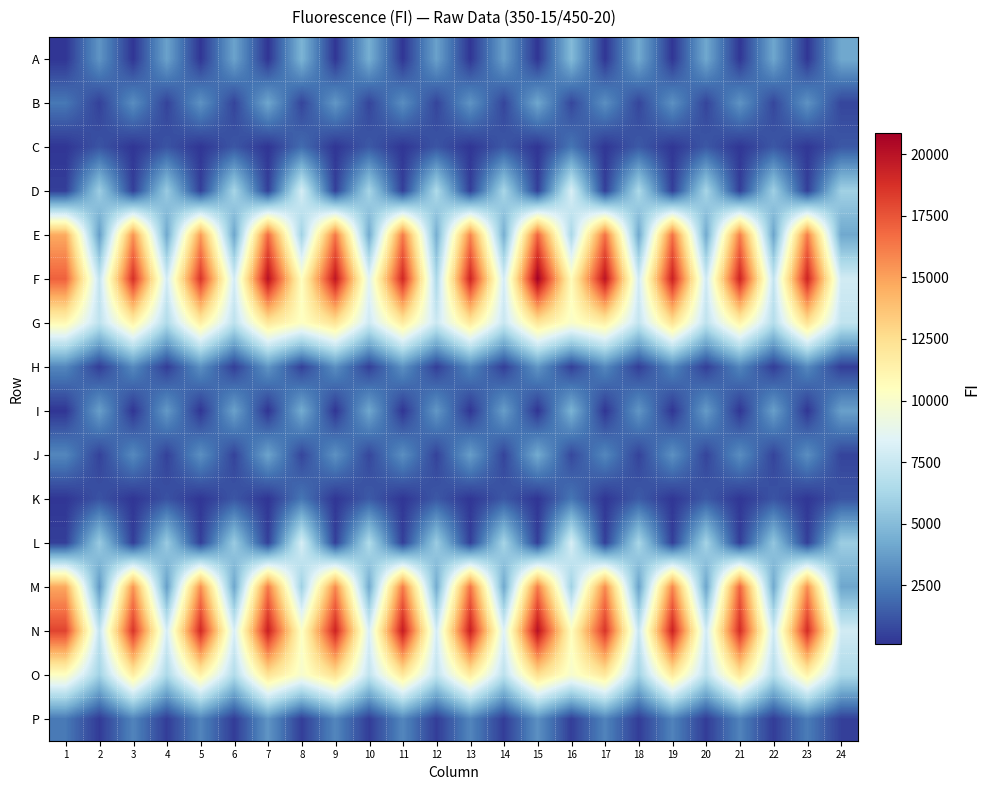

Reading left to right, transcribe all the data shown in this chart.

A: 1=141	2=3405	3=143	4=3904	5=141	6=3948	7=114	8=4641	9=148	10=4423	11=152	12=3862	13=148	14=3792	15=119	16=4916	17=159	18=4201	19=160	20=4144	21=158	22=4073	23=163	24=4139
B: 1=2337	2=516	3=3129	4=592	5=3312	6=619	7=4082	8=650	9=3500	10=636	11=3142	12=652	13=3375	14=659	15=4106	16=722	17=3189	18=671	19=3255	20=637	21=3366	22=709	23=3323	24=676
C: 1=150	2=1156	3=143	4=1144	5=150	6=1239	7=117	8=1946	9=152	10=1325	11=154	12=1190	13=153	14=1280	15=124	16=2273	17=167	18=1341	19=177	20=1279	21=174	22=1272	23=189	24=1268
D: 1=455	2=5851	3=464	4=5686	5=486	6=6254	7=494	8=8020	9=502	10=6226	11=476	12=6513	13=465	14=6288	15=502	16=8154	17=464	18=6450	19=454	20=6225	21=446	22=5952	23=478	24=5992
E: 1=14702	2=3687	3=15488	4=4130	5=15204	6=3998	7=16784	8=5994	9=16361	10=4209	11=16244	12=4365	13=15895	14=4397	15=16977	16=6338	17=16578	18=4119	19=16547	20=4176	21=16152	22=3963	23=16200	24=4108
F: 1=17076	2=7322	3=18779	4=7897	5=18604	6=7893	7=20084	8=10420	9=19796	10=8603	11=19090	12=6413	13=19223	14=7915	15=20841	16=10692	17=19937	18=7868	19=19363	20=7708	21=19280	22=7307	23=19240	24=7863
G: 1=10883	2=7118	3=11331	4=6566	5=11561	6=7068	7=12012	8=10328	9=12249	10=7724	11=11759	12=7623	13=11903	14=7500	15=12087	16=10089	17=11484	18=7305	19=12297	20=7139	21=11257	22=6733	23=12311	24=7241
H: 1=2868	2=402	3=2991	4=400	5=3221	6=444	7=3423	8=522	9=3187	10=487	11=3244	12=460	13=2874	14=457	15=3448	16=500	17=2924	18=438	19=2841	20=449	21=2845	22=406	23=2954	24=426
I: 1=152	2=3794	3=157	4=3570	5=144	6=3894	7=114	8=4304	9=156	10=4113	11=158	12=3495	13=152	14=3746	15=128	16=4579	17=161	18=3456	19=165	20=3639	21=158	22=3802	23=168	24=3829
J: 1=2872	2=559	3=2995	4=538	5=3214	6=594	7=3975	8=676	9=3287	10=714	11=3187	12=578	13=3735	14=619	15=4269	16=763	17=2895	18=589	19=3244	20=630	21=3138	22=624	23=3163	24=621
K: 1=156	2=1109	3=144	4=1088	5=156	6=1222	7=122	8=2291	9=153	10=1365	11=157	12=1286	13=158	14=1286	15=122	16=2289	17=160	18=1383	19=168	20=1340	21=169	22=1156	23=175	24=1174
L: 1=468	2=5708	3=431	4=5713	5=466	6=5743	7=502	8=8066	9=504	10=6598	11=482	12=5766	13=475	14=6203	15=491	16=8092	17=476	18=6304	19=464	20=6138	21=428	22=5467	23=458	24=5816
M: 1=14756	2=3518	3=15446	4=3739	5=15637	6=4031	7=16232	8=5910	9=15772	10=4204	11=16242	12=4276	13=16492	14=4124	15=16195	16=5987	17=15755	18=3863	19=15889	20=3962	21=16983	22=4184	23=15596	24=4031
N: 1=18054	2=7326	3=18583	4=8021	5=19043	6=8096	7=19435	8=10228	9=19240	10=8184	11=19569	12=7954	13=19441	14=8331	15=20088	16=10529	17=18615	18=7510	19=19308	20=7807	21=18920	22=7737	23=18915	24=7876
O: 1=10371	2=6032	3=11649	4=6445	5=11372	6=6623	7=12292	8=9932	9=12414	10=7226	11=11984	12=7237	13=11788	14=7044	15=12511	16=9937	17=11961	18=6054	19=11910	20=7057	21=12080	22=6771	23=11270	24=6435
P: 1=2387	2=329	3=2797	4=401	5=2802	6=374	7=3410	8=441	9=2872	10=406	11=2878	12=396	13=2827	14=409	15=3233	16=442	17=2768	18=386	19=2743	20=390	21=2754	22=383	23=2510	24=502